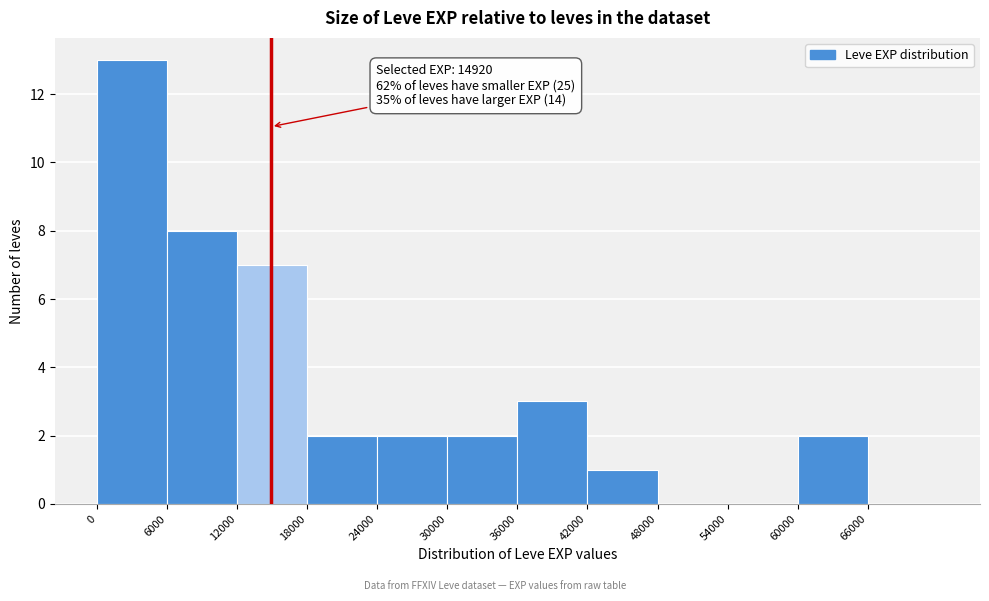

Which range on the x-axis has the tallest bar?

0 to 6000